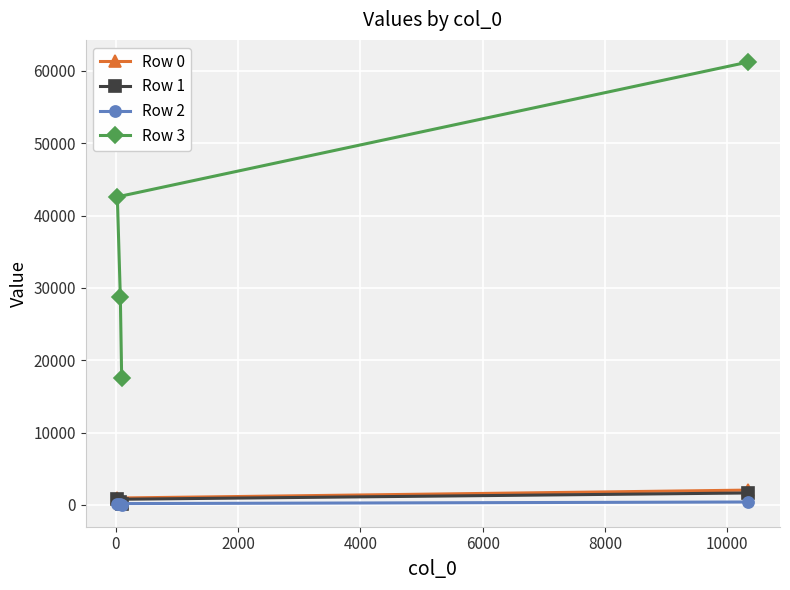

How many categories are shown in the chart?

4